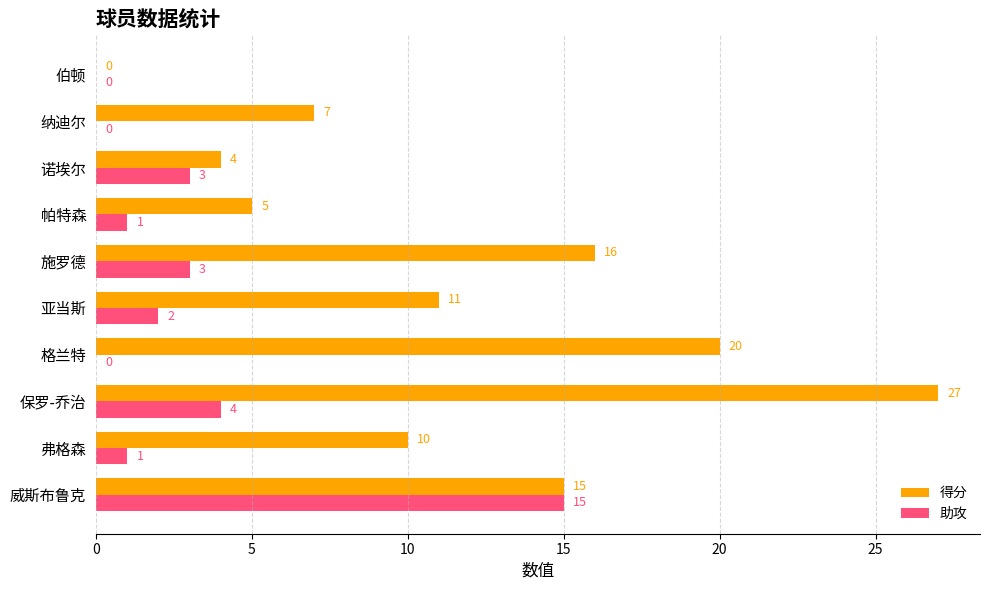

The value of 助攻 at 亚当斯 is 2. True or false?

True